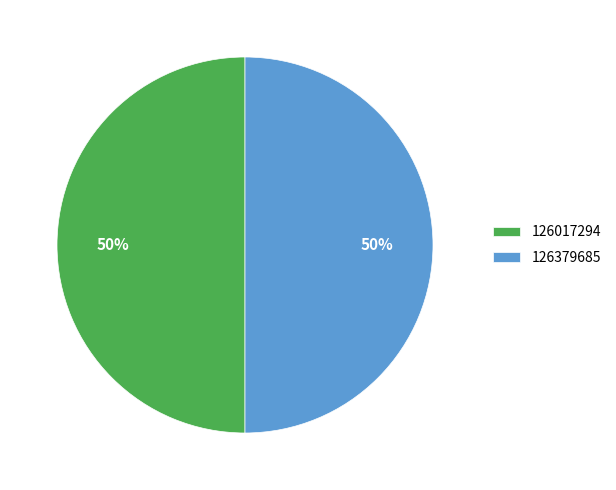

To the nearest percent, what is the average slice percentage?

50%